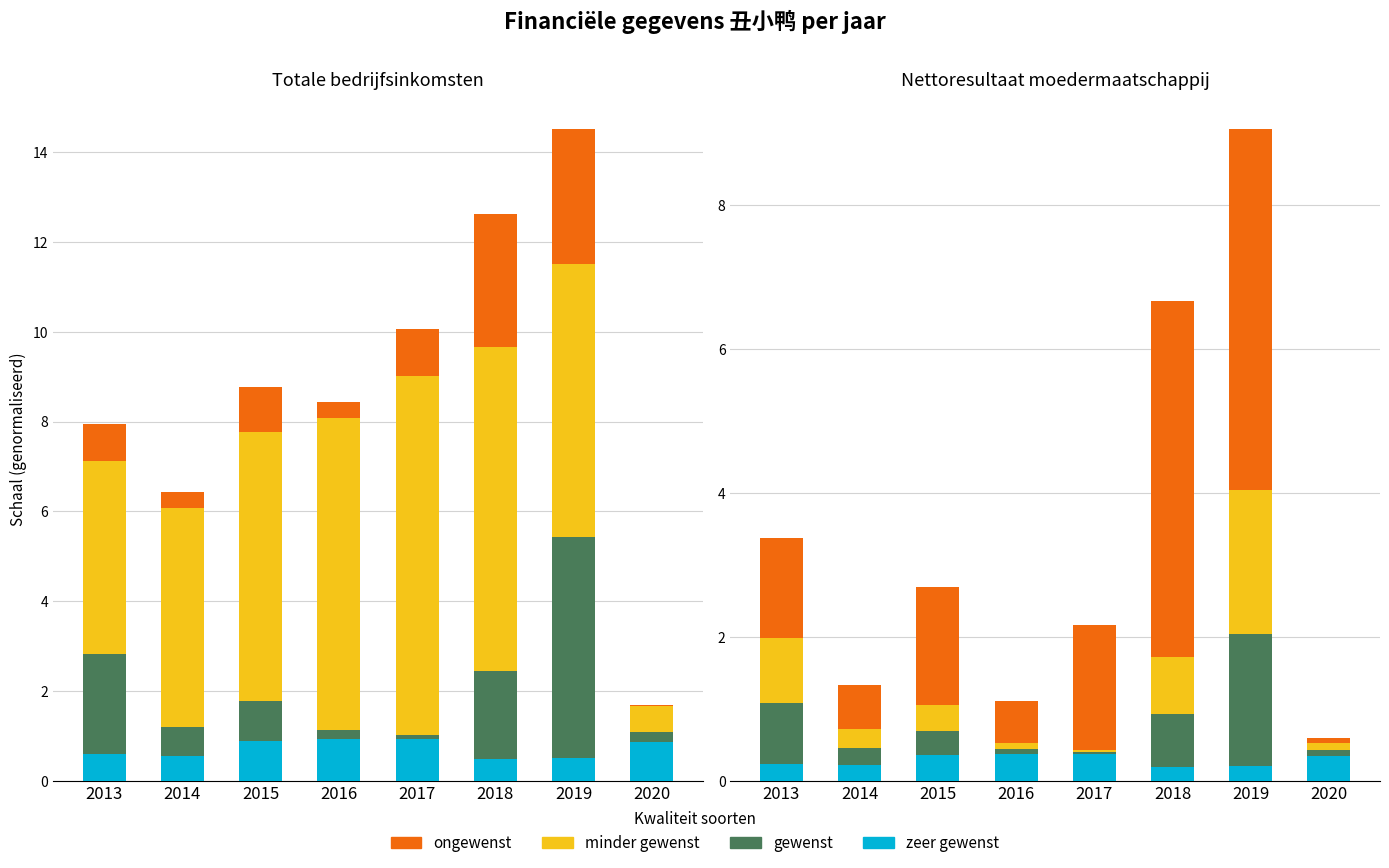

Count the number of data series in this chart.

4